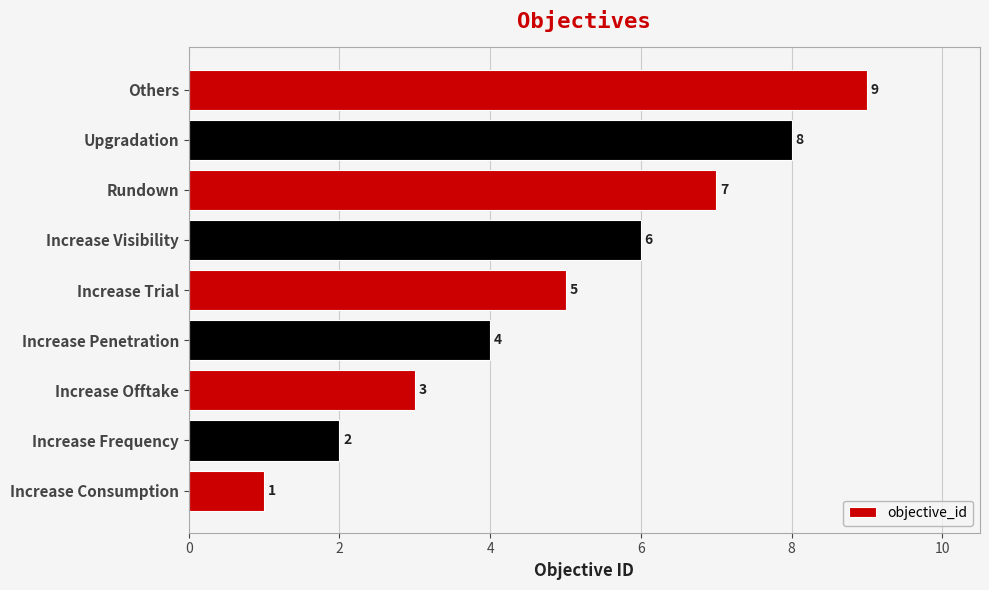

Where is the data nearest to the value 5?

Increase Trial